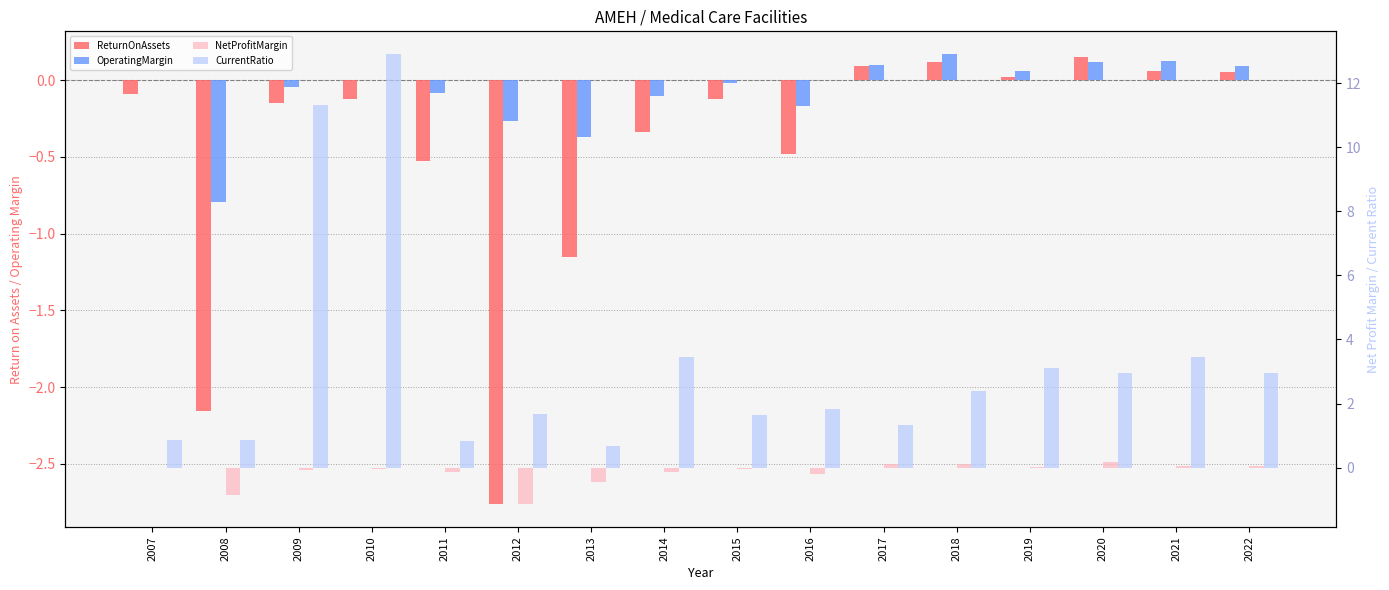

What is the greatest value displayed?

12.9